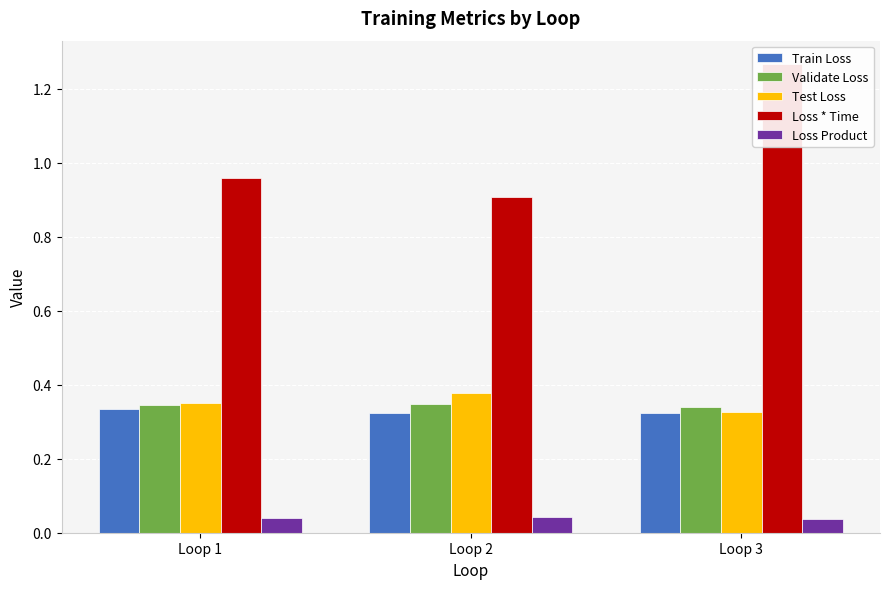

Reading right to left, list all the values displayed in this chart.

Train Loss: Loop 3=0.3	Loop 2=0.3	Loop 1=0.3
Validate Loss: Loop 3=0.3	Loop 2=0.3	Loop 1=0.3
Test Loss: Loop 3=0.3	Loop 2=0.4	Loop 1=0.4
Loss * Time: Loop 3=1.3	Loop 2=0.9	Loop 1=1.0
Loss Product: Loop 3=0.0	Loop 2=0.0	Loop 1=0.0